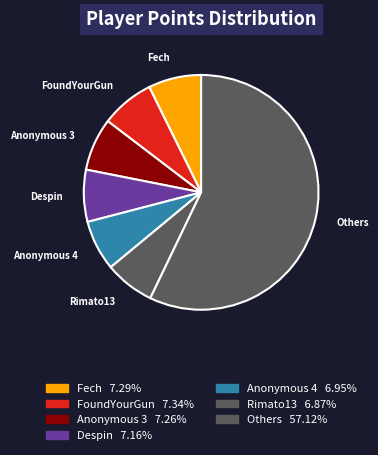

Does any single category account for the majority?

Yes